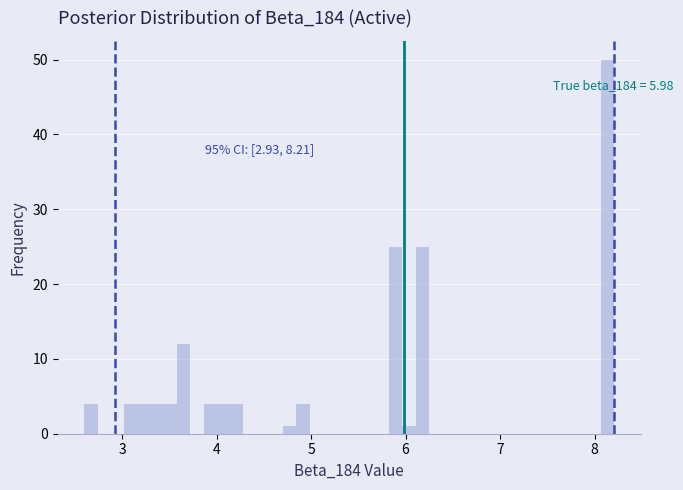

Read against the x-axis, roughly where is the centre of the tallest bar?

8.1